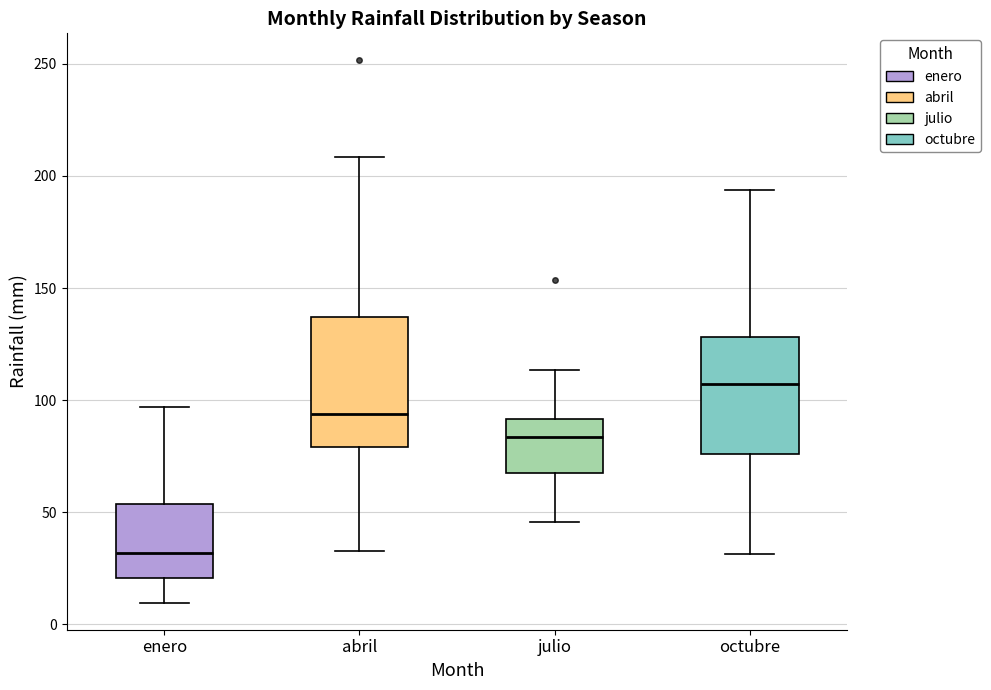

Where does the lower whisker of the box for enero end on the y-axis? The values are not printed on the chart, so give them approximately, as read against the axis.

10